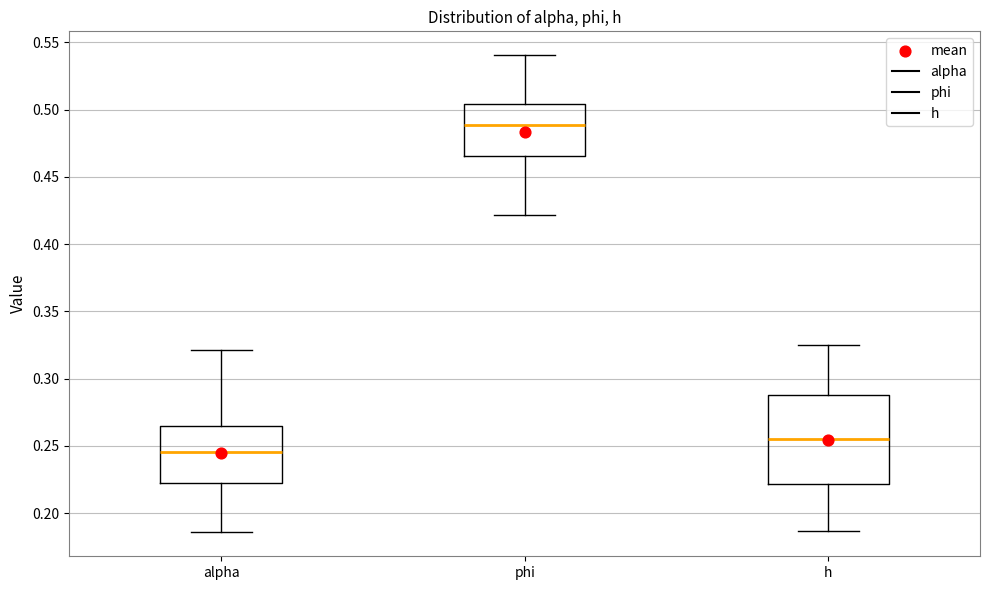

Comparing the boxes themselves (not the whiskers), which one is the tallest?

h